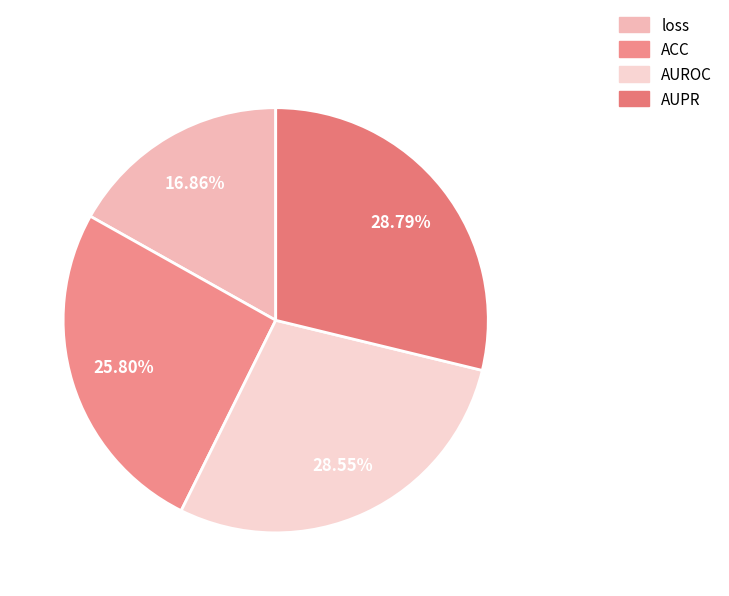

Count the number of slices in the pie.

4